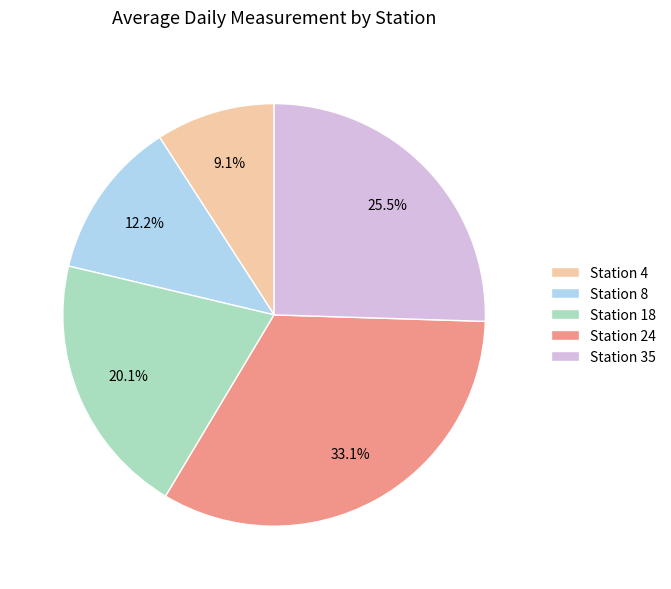

Rank the categories by value from highest to lowest.

Station 24, Station 35, Station 18, Station 8, Station 4